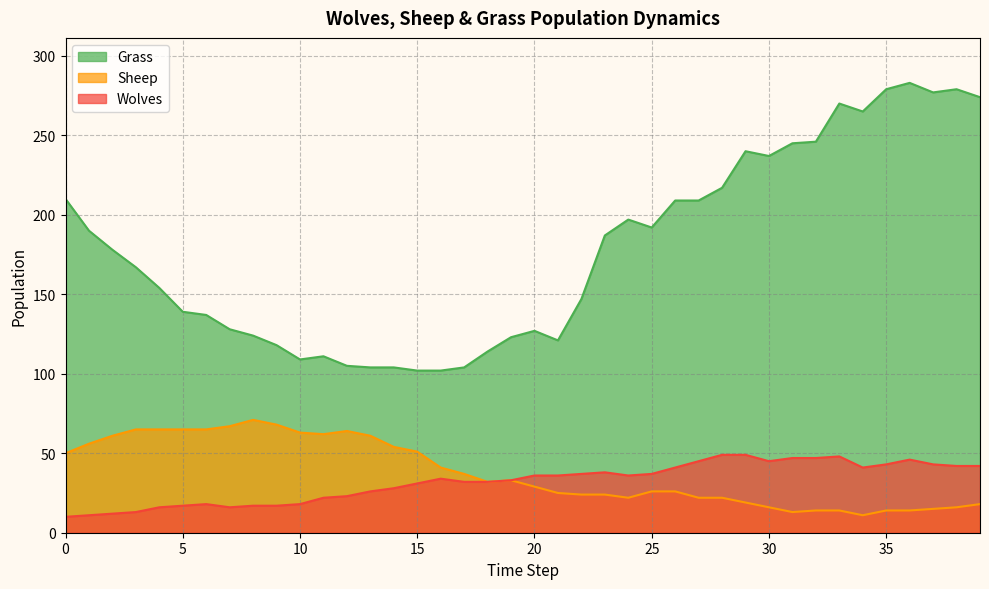

What is the value of the Sheep point at the 21st from the left?

29